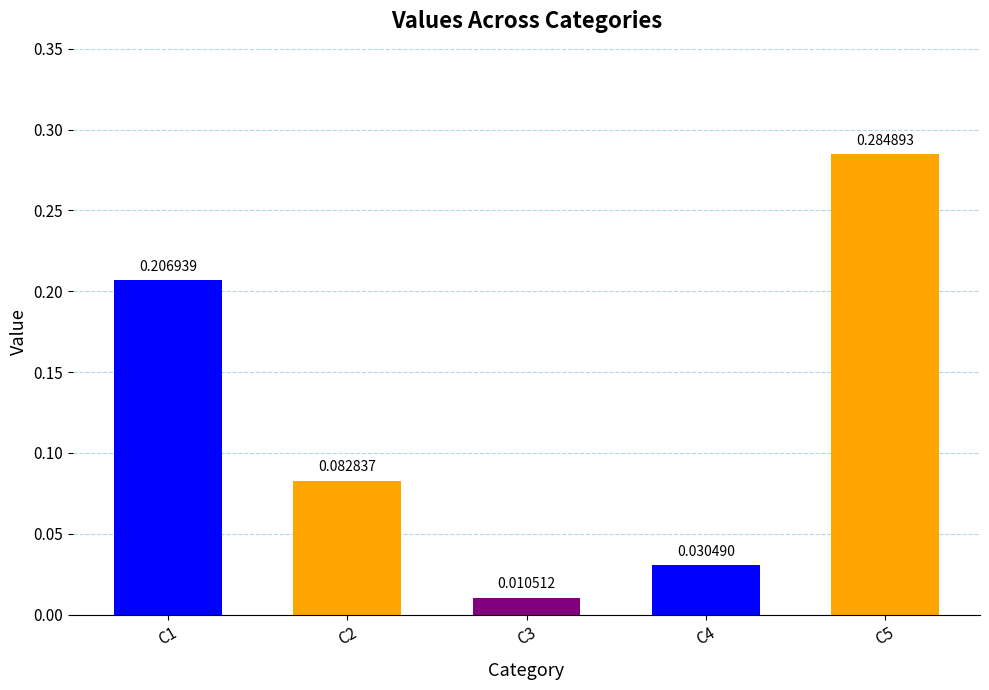

What is the sum of the values at C1 and C5?

0.5